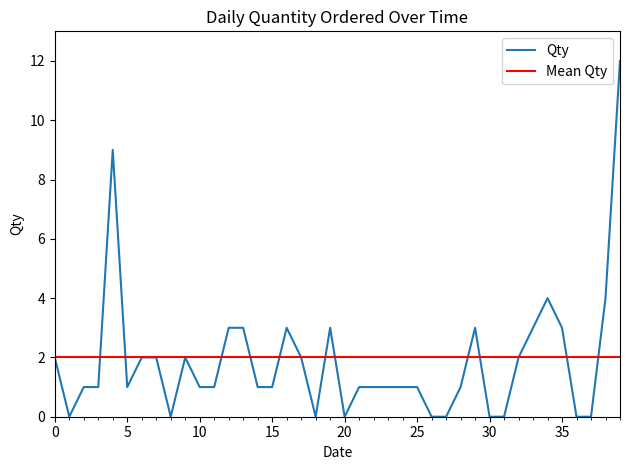

The value at 15/02 is 1. True or false?

False